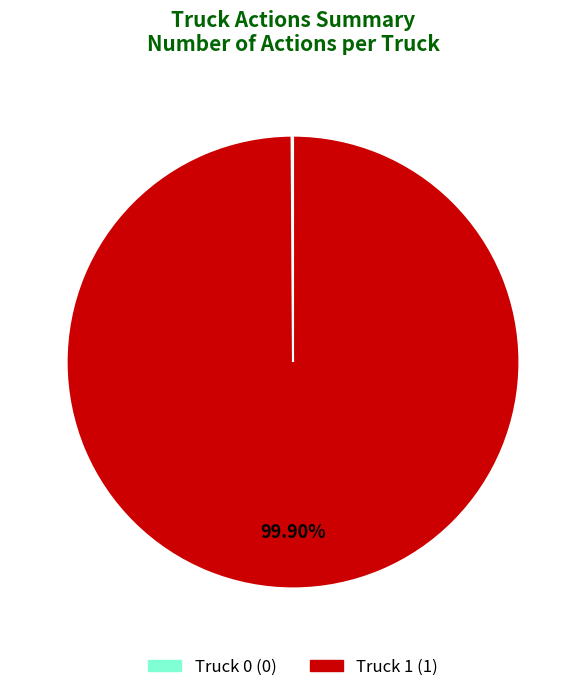

Is there a majority slice in this chart?

Yes